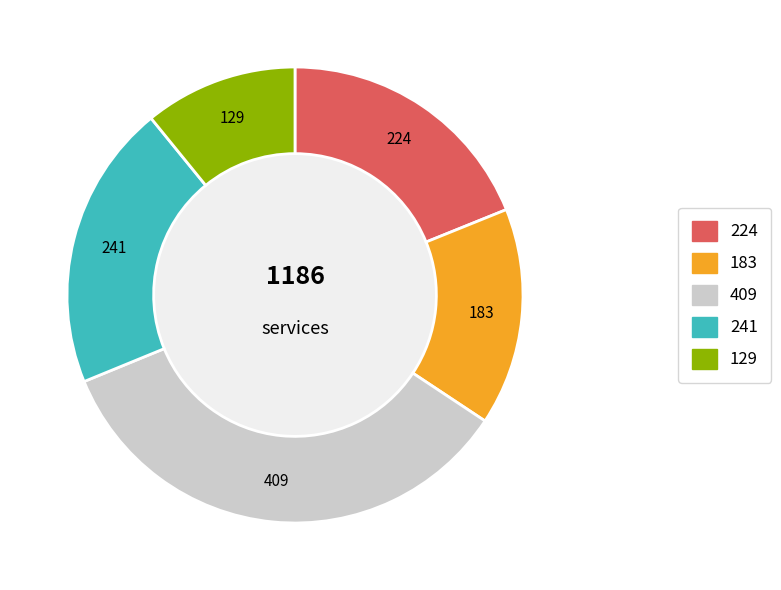

Is there any slice that represents more than half of the pie?

No